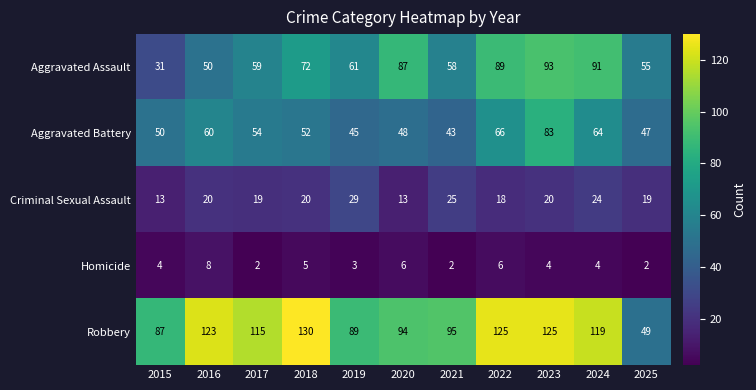

Which series has the widest spread of values?

Robbery